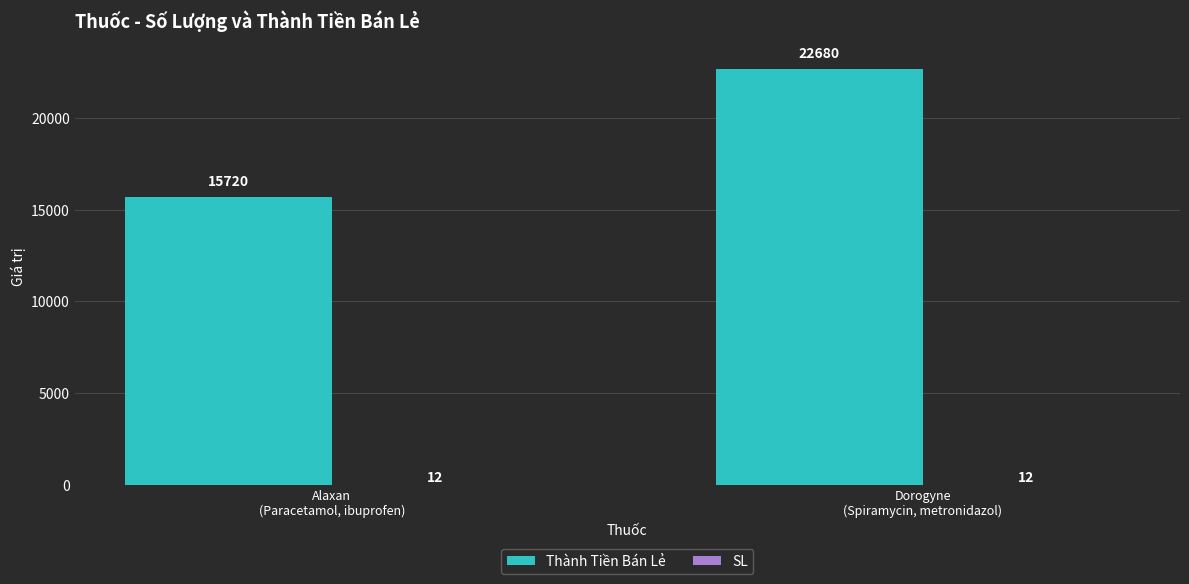

What is the greatest value displayed?

22680